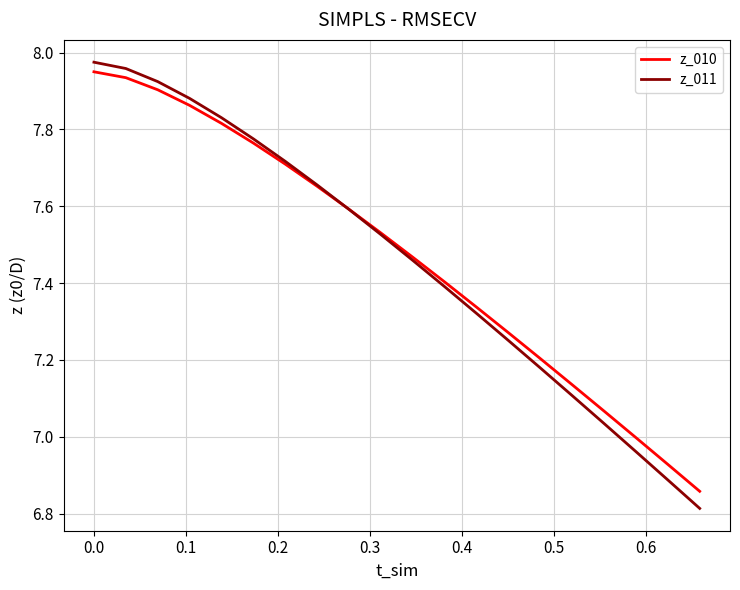

What is the difference between the maximum and minimum values in the z_010 series?

1.1